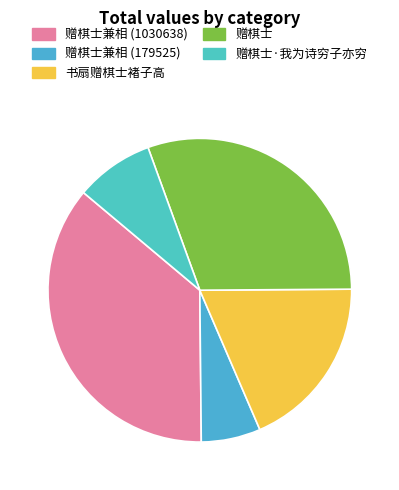

Is there any slice that represents more than half of the pie?

No